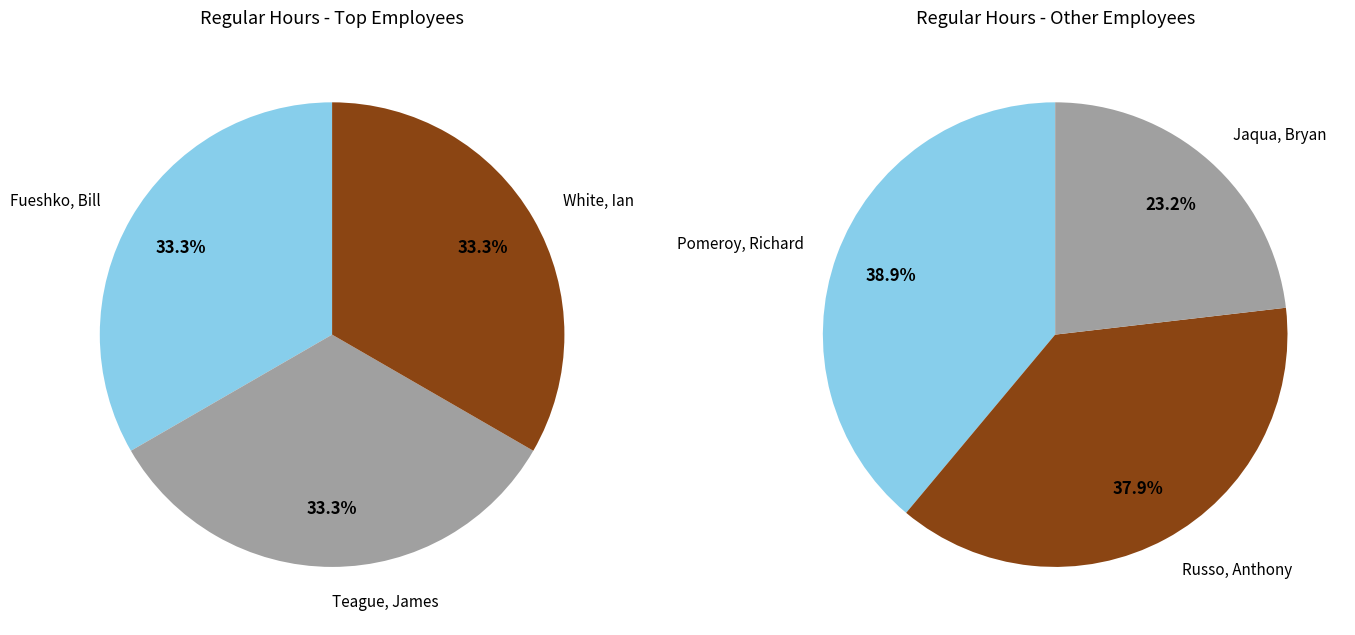

Is Teague, James the majority of the pie?

No